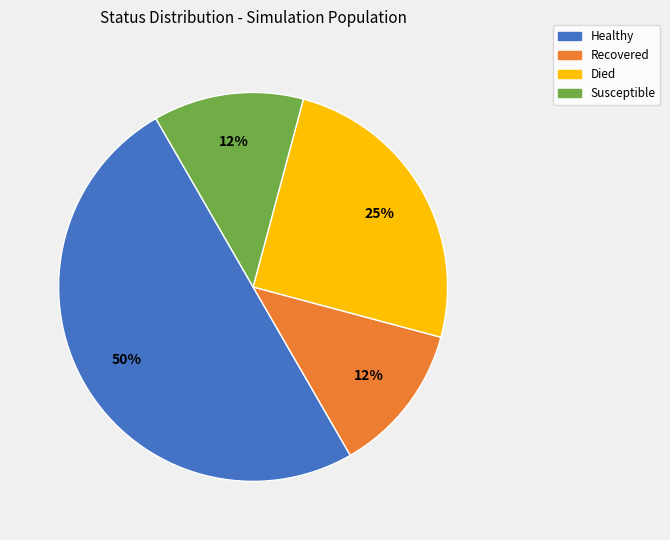

To the nearest percent, what is the average slice percentage?

25%